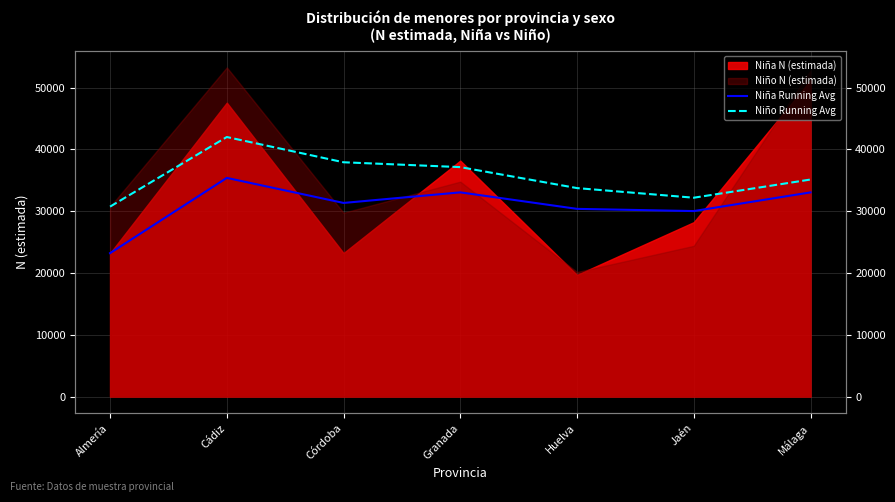

Where is Niña Running Avg nearest to the value 29300?

Jaén